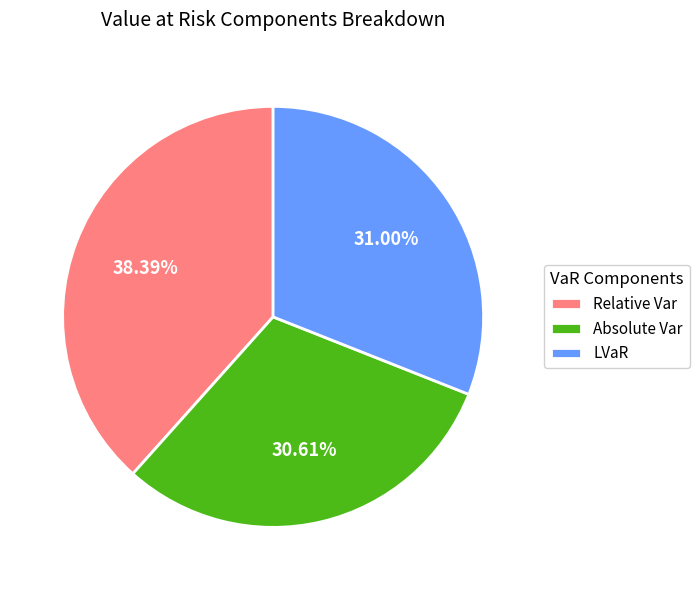

How many segments does this pie chart have?

3